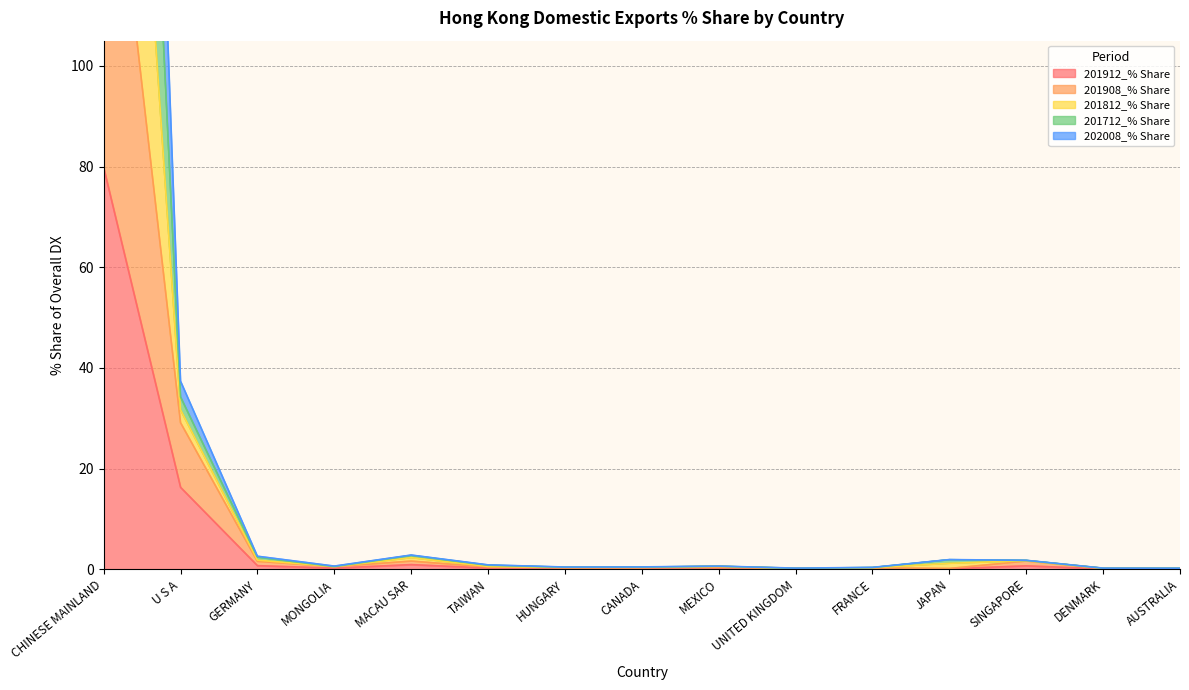

Which series has the largest total across all categories?

201812_% Share